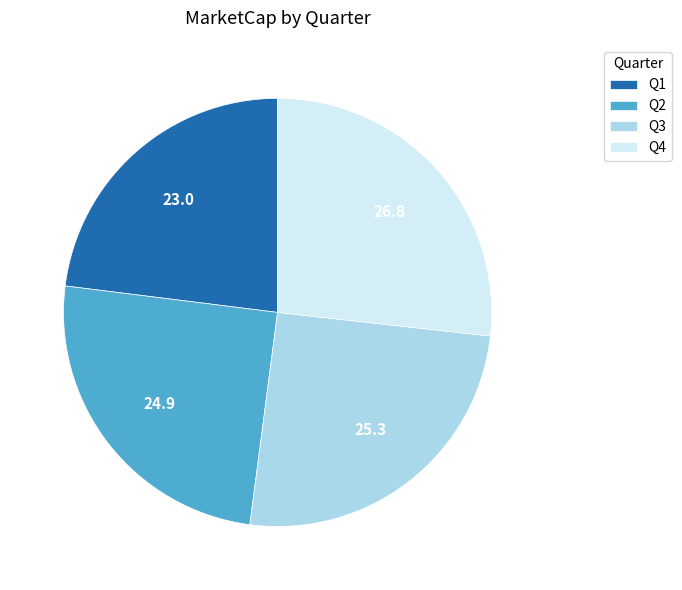

Is it true that Q1 is 14% of the pie?

False